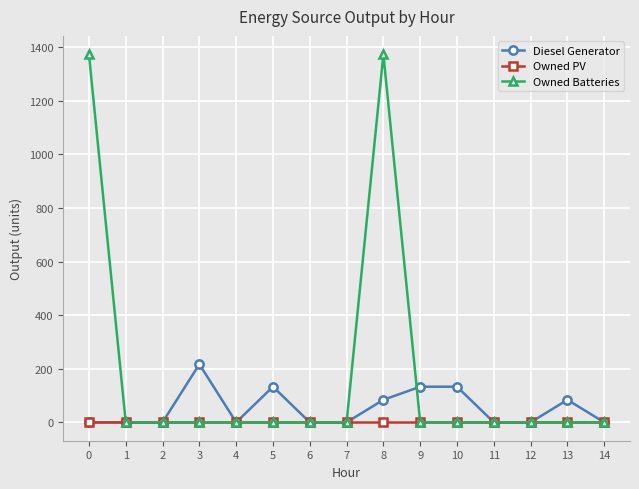

How many data points in Diesel Generator are above 0?

6